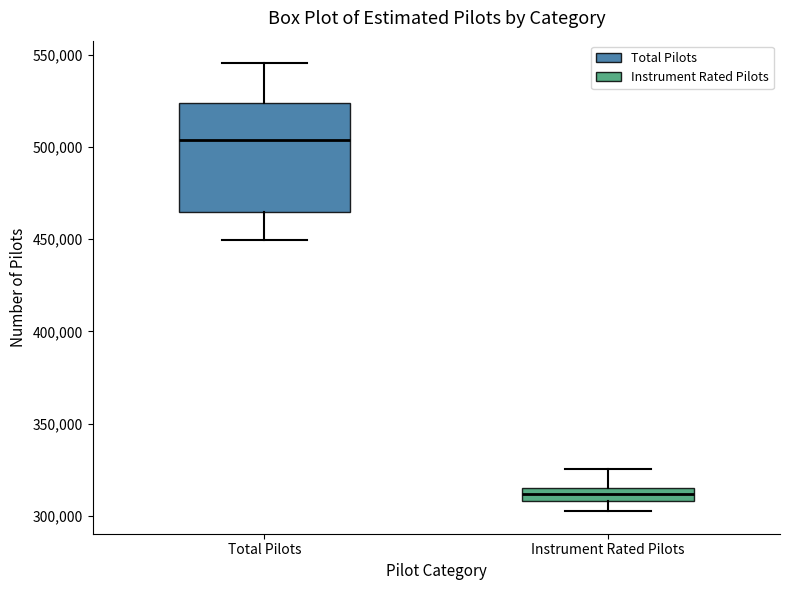

Which box has the highest median line?

Total Pilots